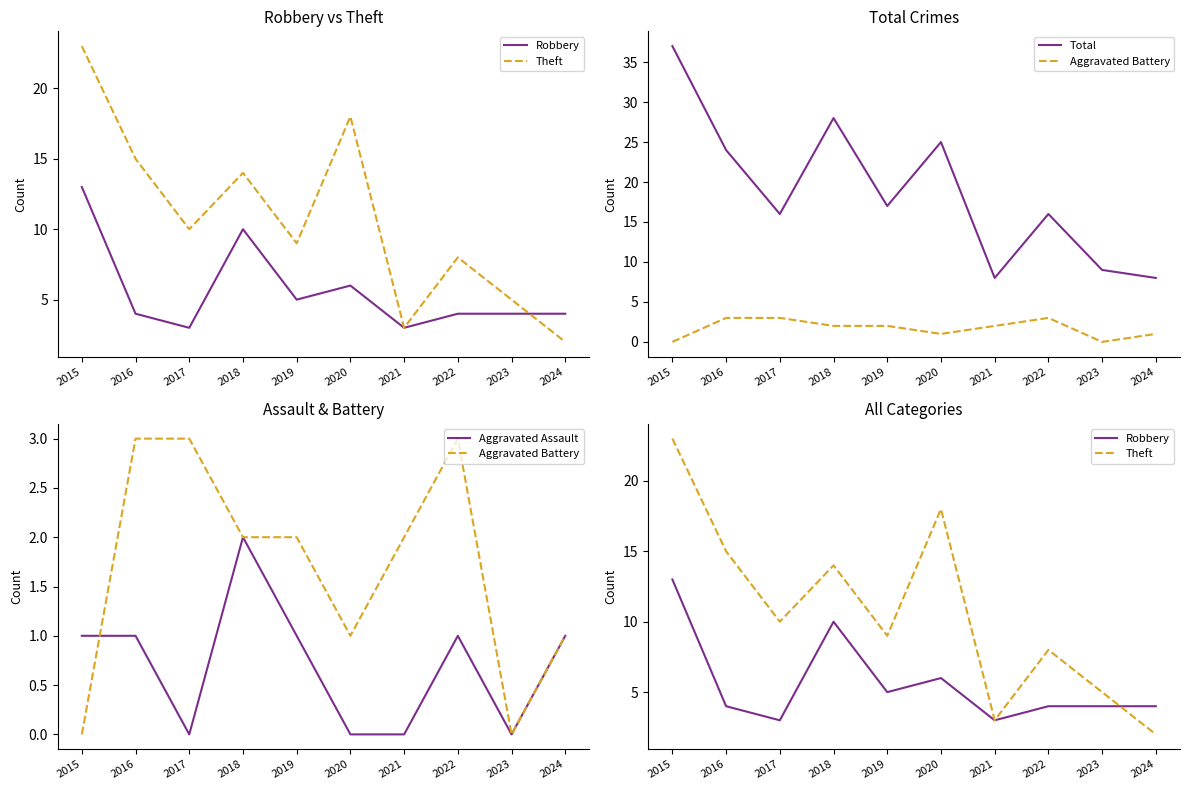

Which series changed the most between 2017 and 2018?

Total